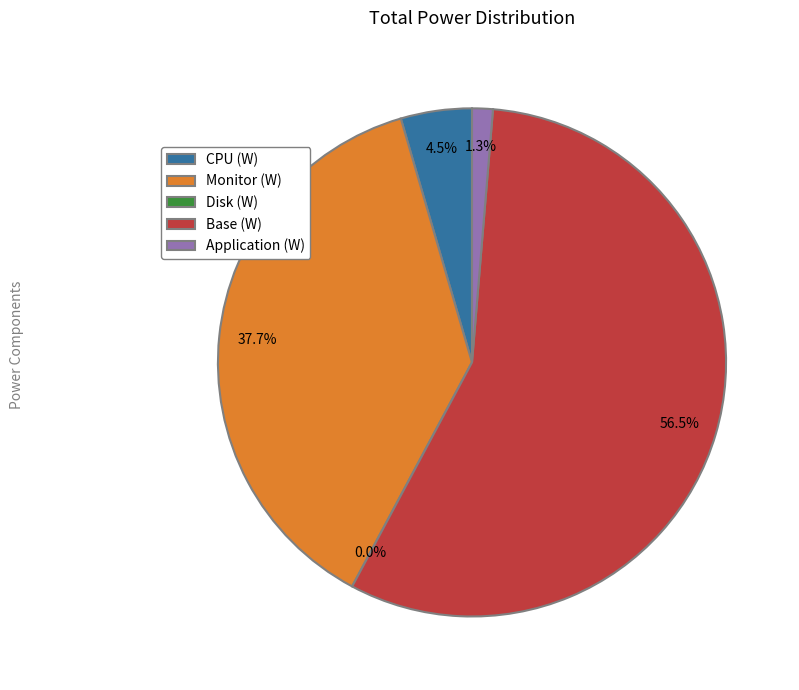

Which slice is the smallest?

Disk (W)